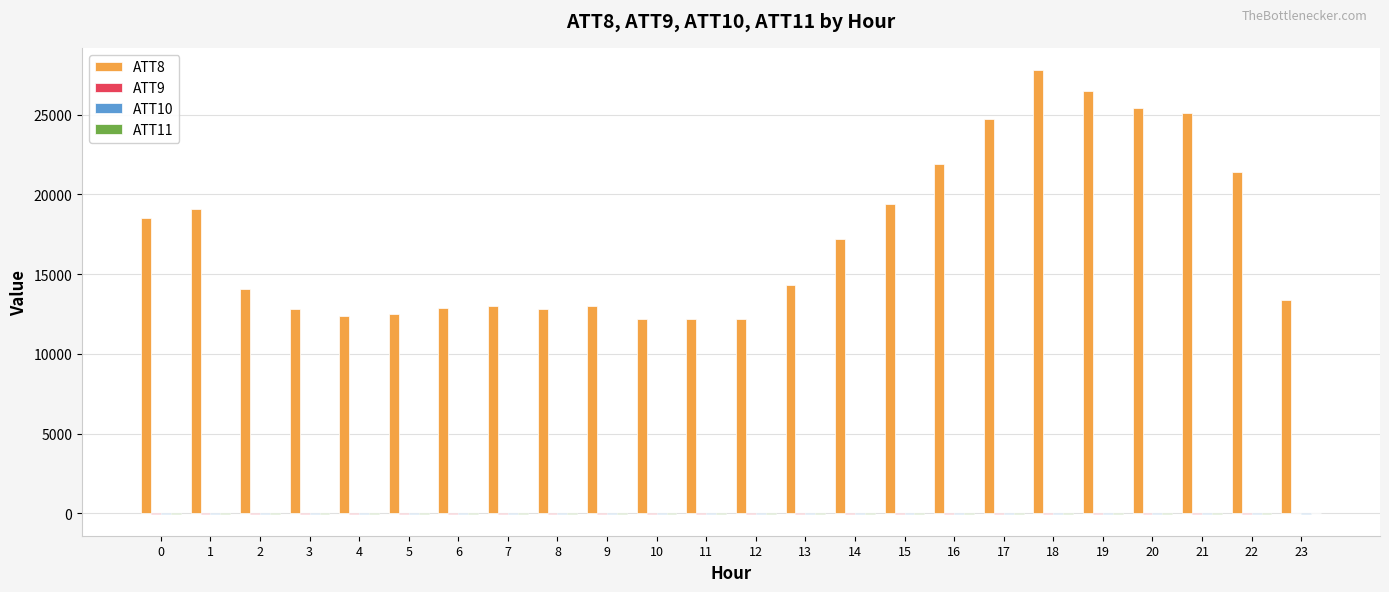

The ATT8 series shows 12200.0 at 11. True or false?

True